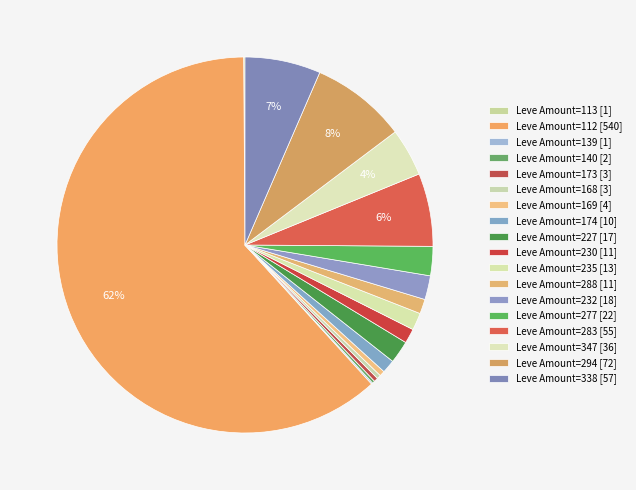

To the nearest percent, what is the difference between the Leve Amount=168 and Leve Amount=235 slice percentages?

1%